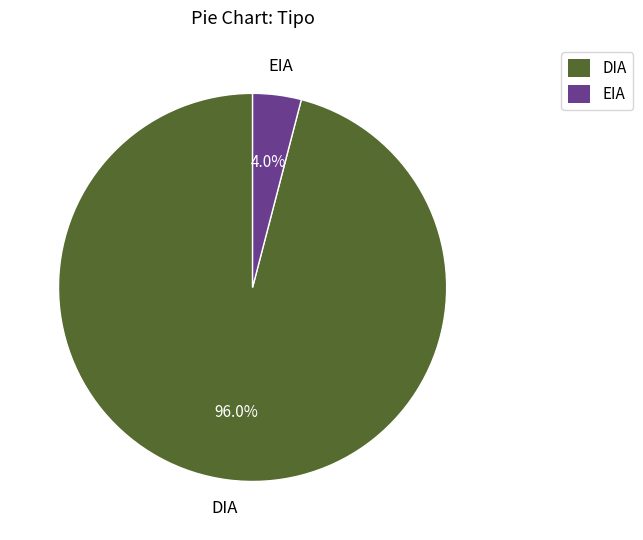

What portion of the pie excludes DIA?

4.0%